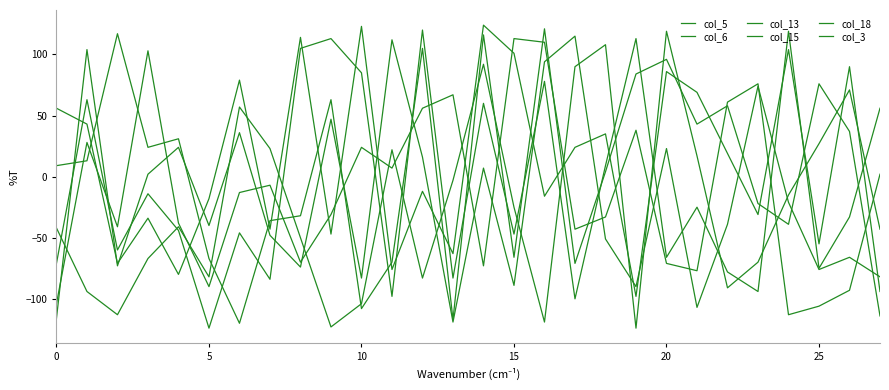

What is the difference between the maximum and second lowest values in the col_3 series?

220